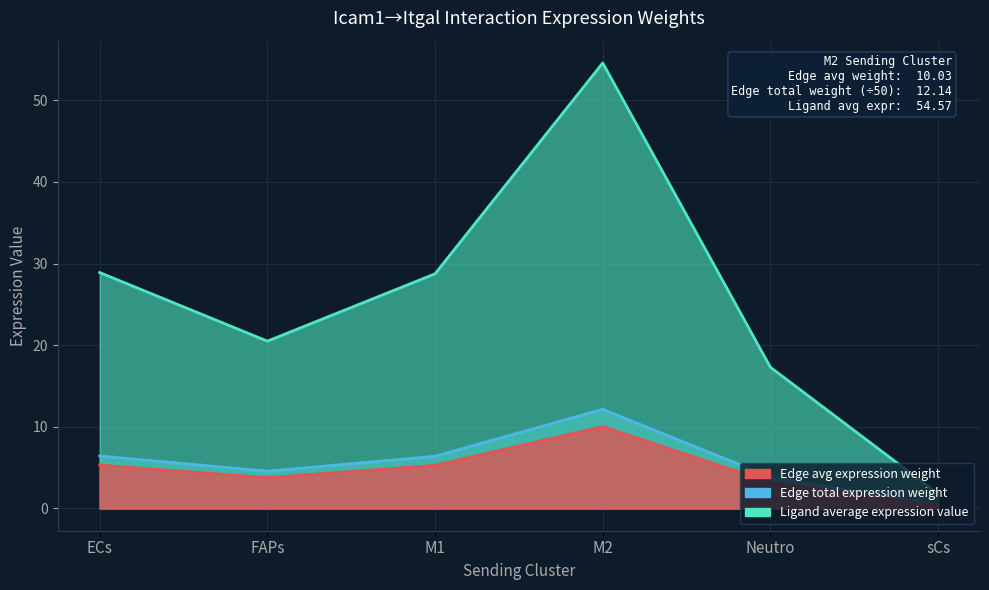

True or false: Ligand average expression value and Edge average expression weight intersect in this chart.

False